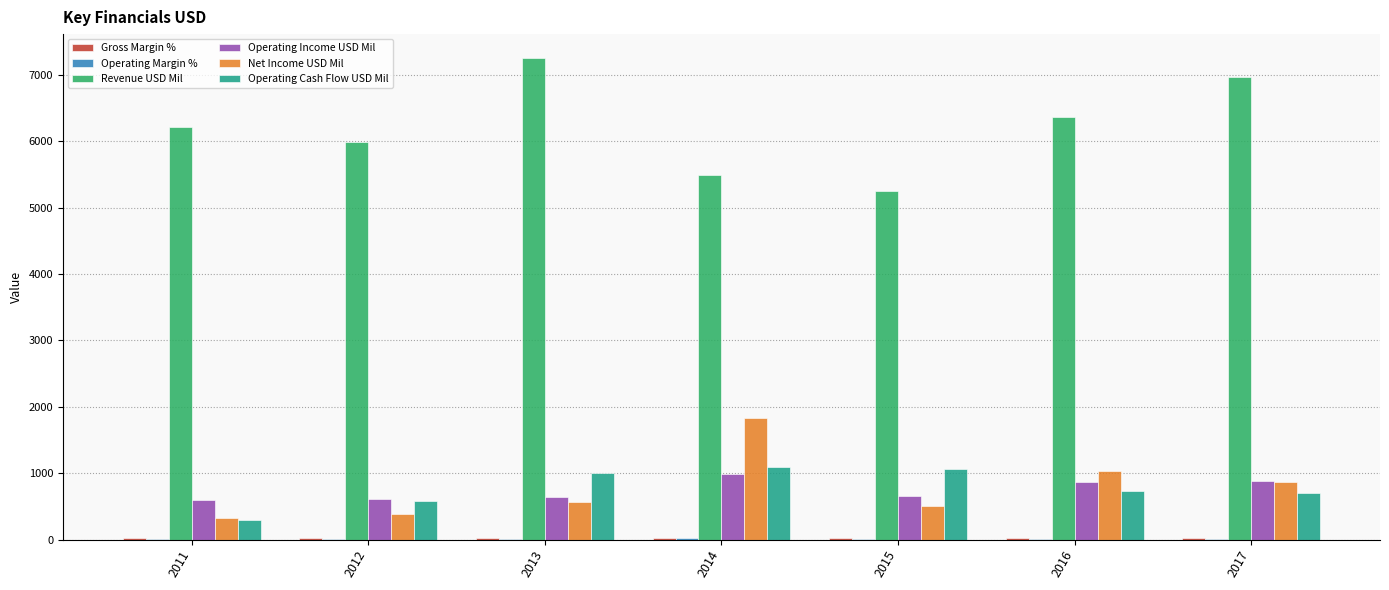

Which series has the largest total across all categories?

Revenue USD Mil